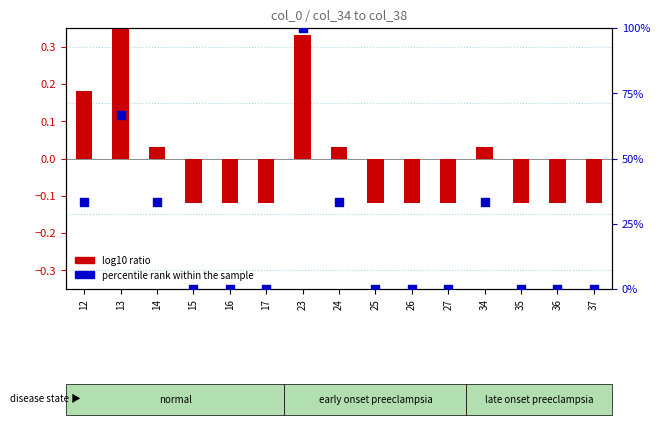

Is the value of percentile rank within the sample at 25 greater than the value of log10 ratio at 23?

No